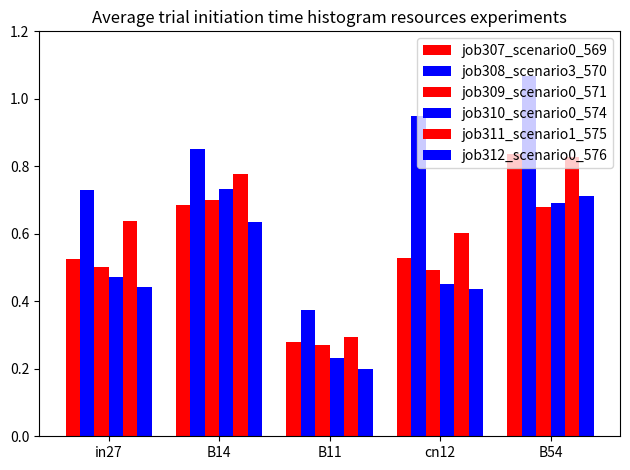

What value does the job311_scenario1_575 series have at cn12?

0.6